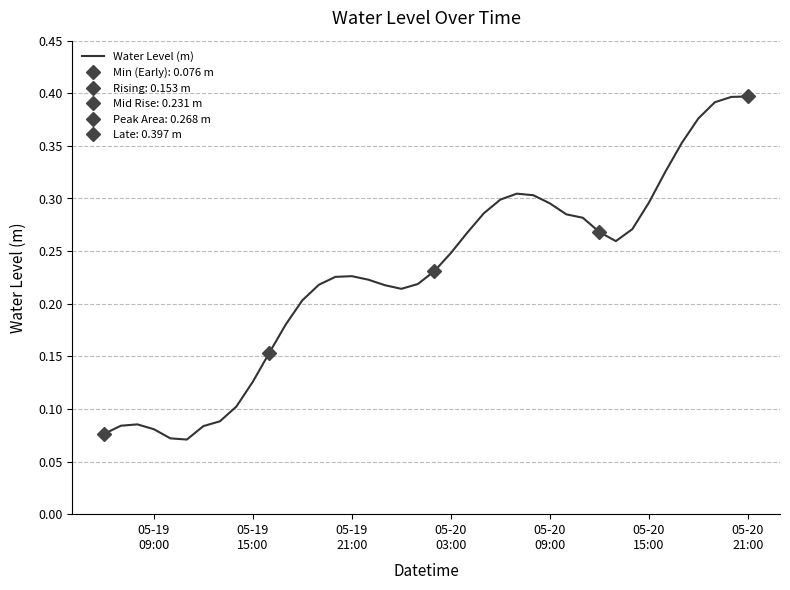

What is the value of the 13th point from the left?

0.2